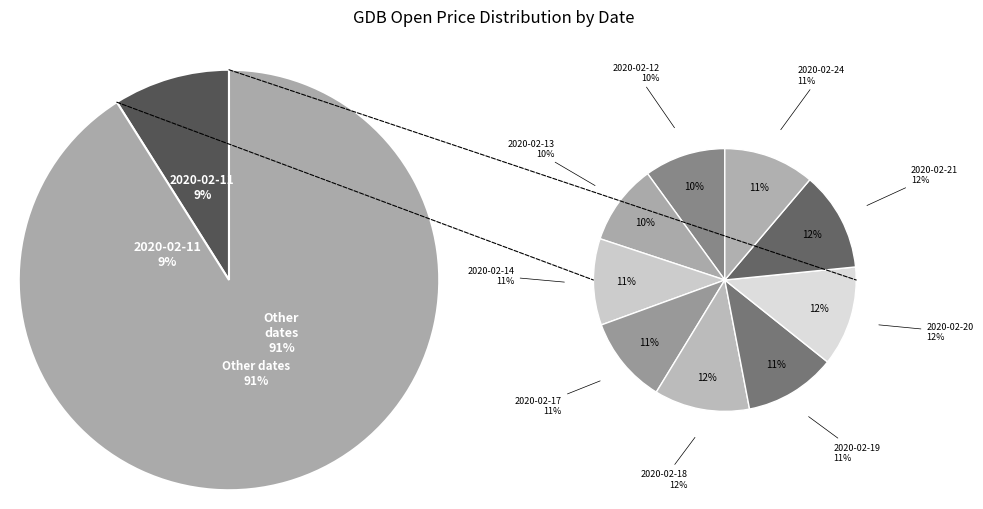

True or false: 2020-02-17 accounts for 10% of the total.

True